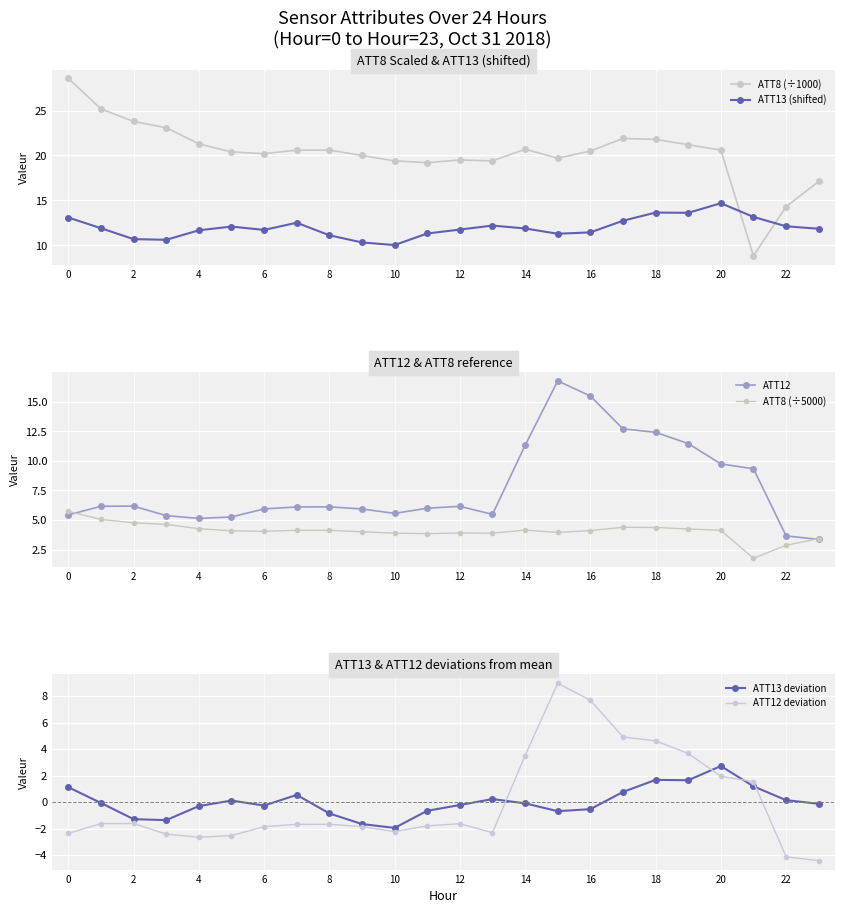

What is the maximum value shown in the chart?

28.6